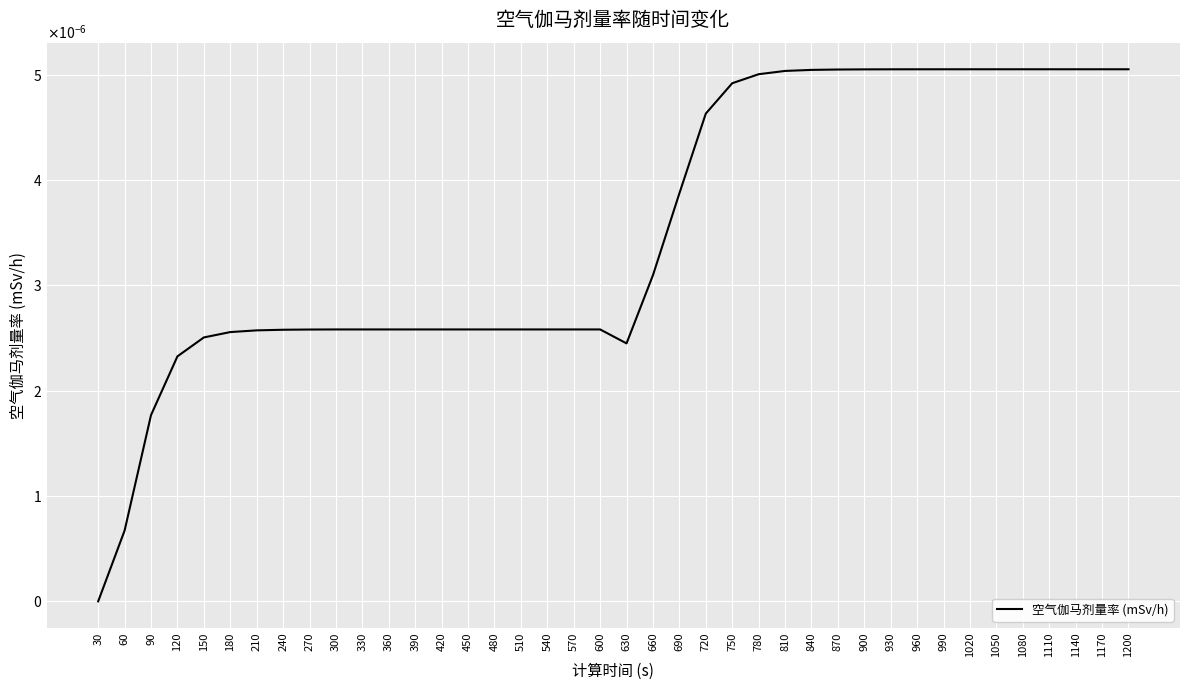

Does the chart display data point markers on the line(s)?

No